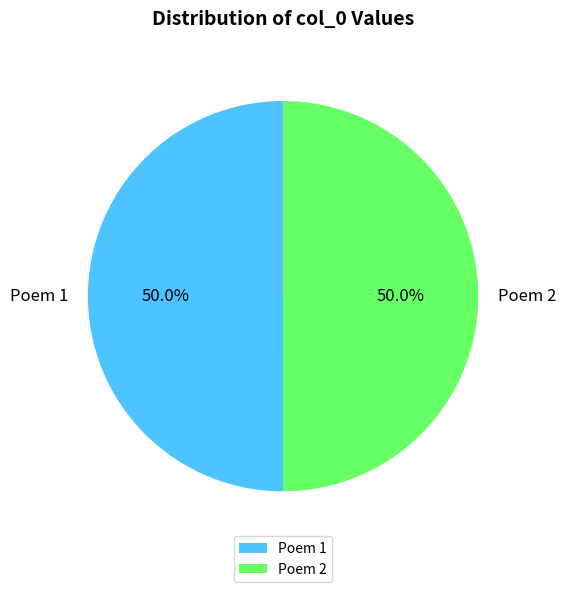

Combined, what portion of the pie is Poem 1 and Poem 2?

100.0%